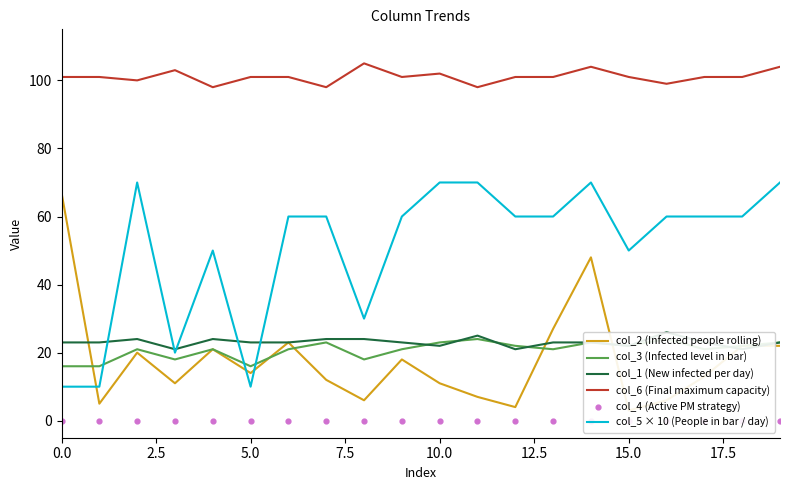

What is the total value across all series at 14?

268